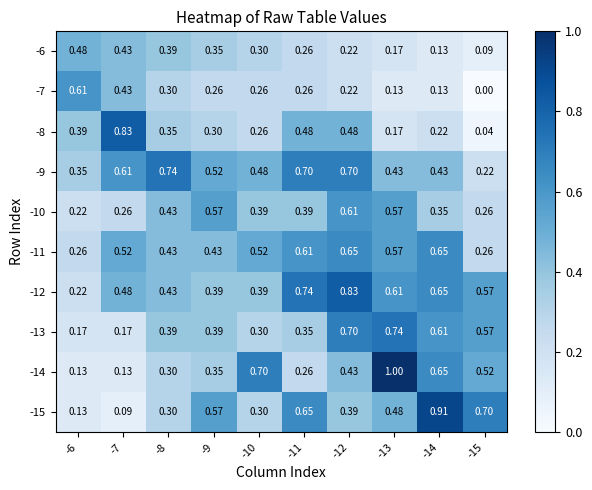

What is the greatest value displayed?

1.0